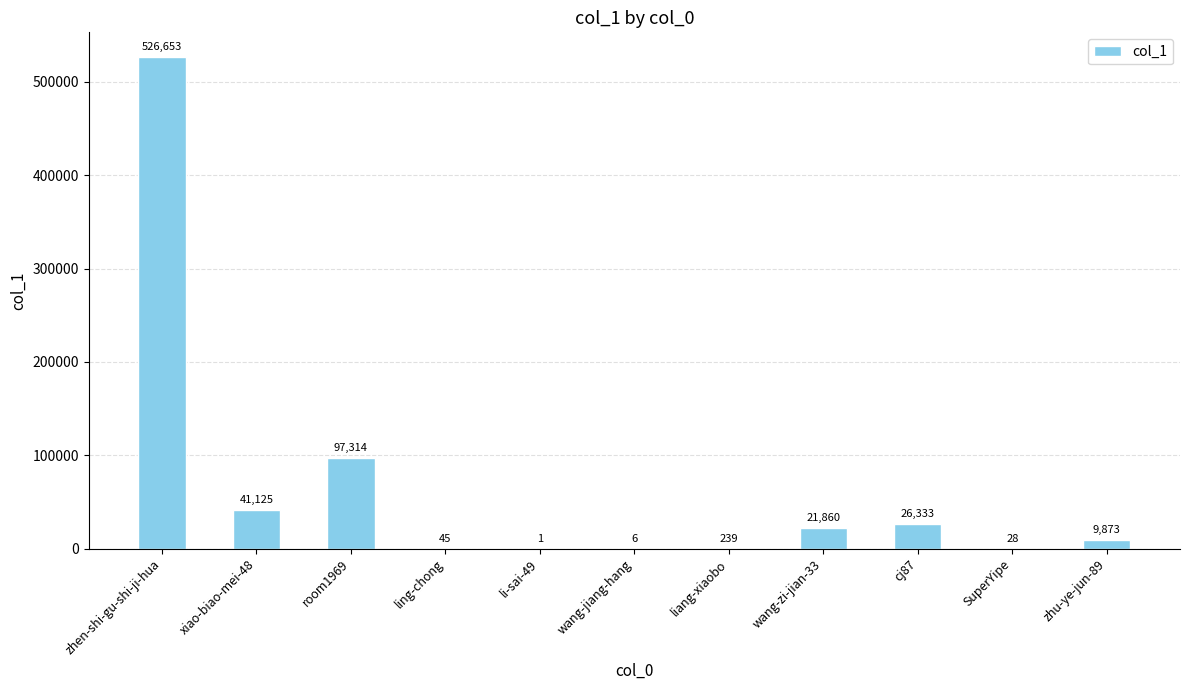

Which category has the highest value across all series?

zhen-shi-gu-shi-ji-hua